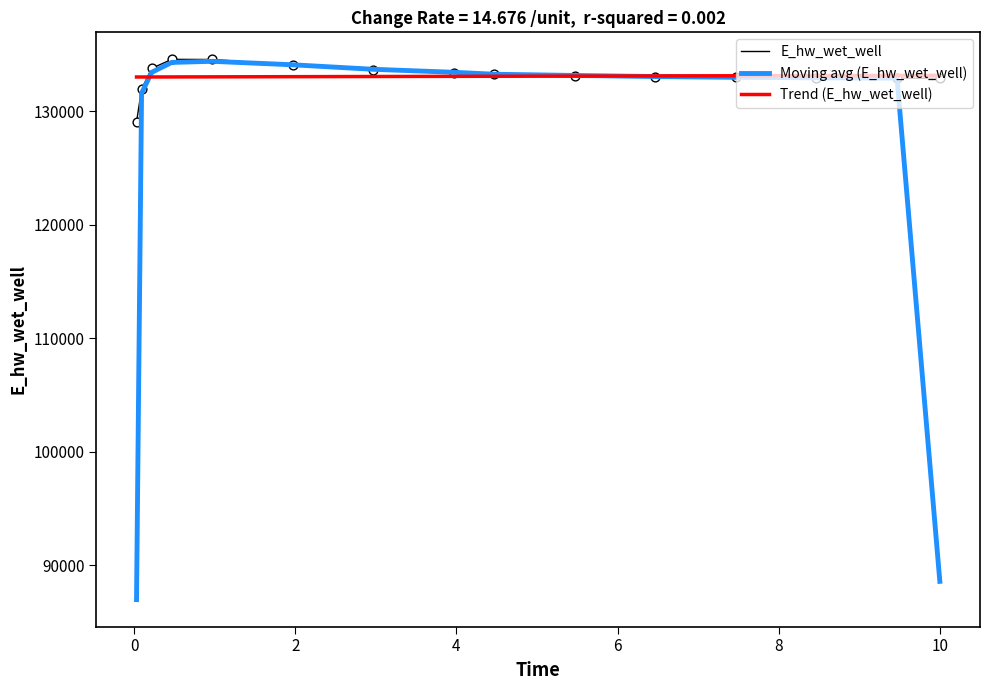

What is the minimum value for E_hw_wet_well?

129048.6